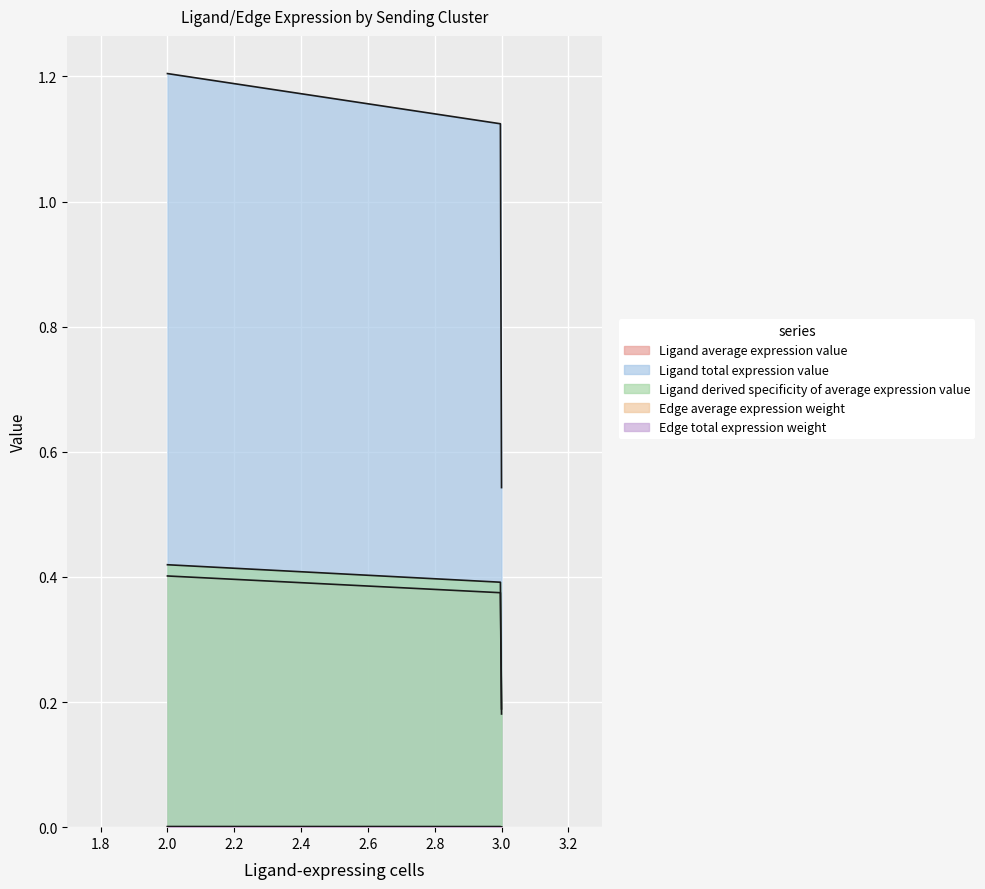

Is the value of Ligand total expression value at FAPs greater than the value of Edge average expression weight at FAPs?

Yes